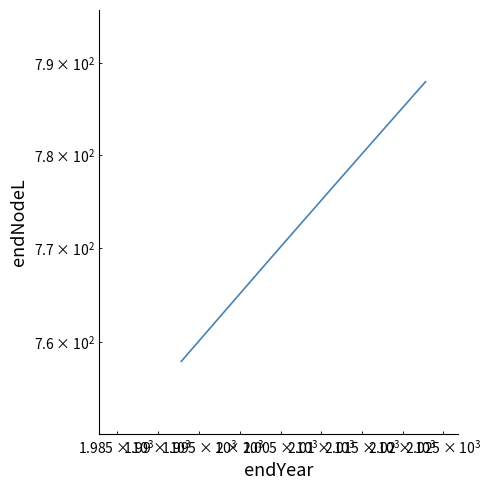

Reading left to right, list all the values displayed in this chart.

758.0	767.7	768.3	770.4	771.7	771.7	776.0	776.0	777.4	780.6	780.7	780.7	782.2	783.1	783.7	784.6	785.1	785.3	785.5	785.6	785.6	785.6	785.6	785.6	785.6	785.6	785.8	786.2	786.2	786.3	787.6	787.9	787.9	787.9	787.9